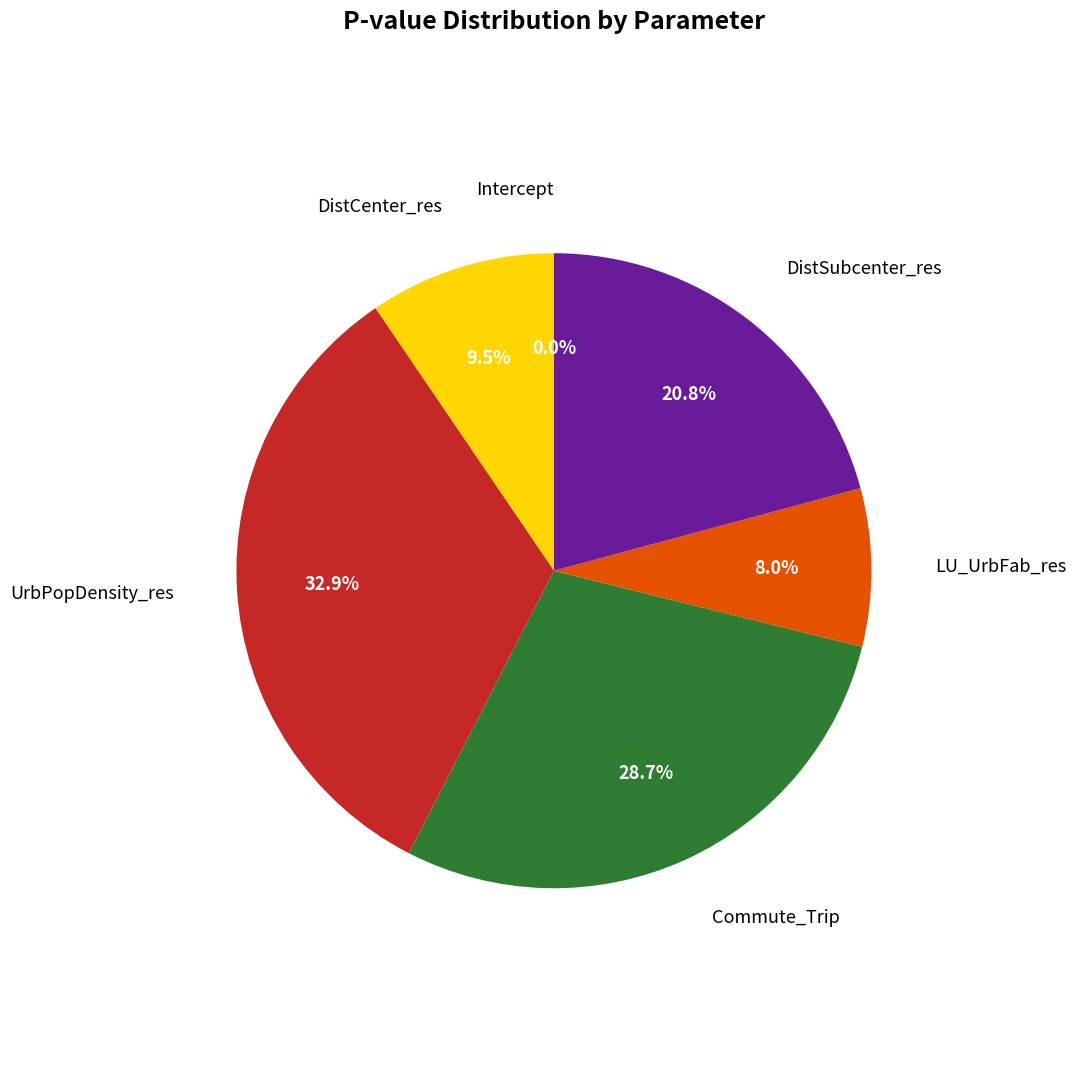

Does any single category account for the majority?

No